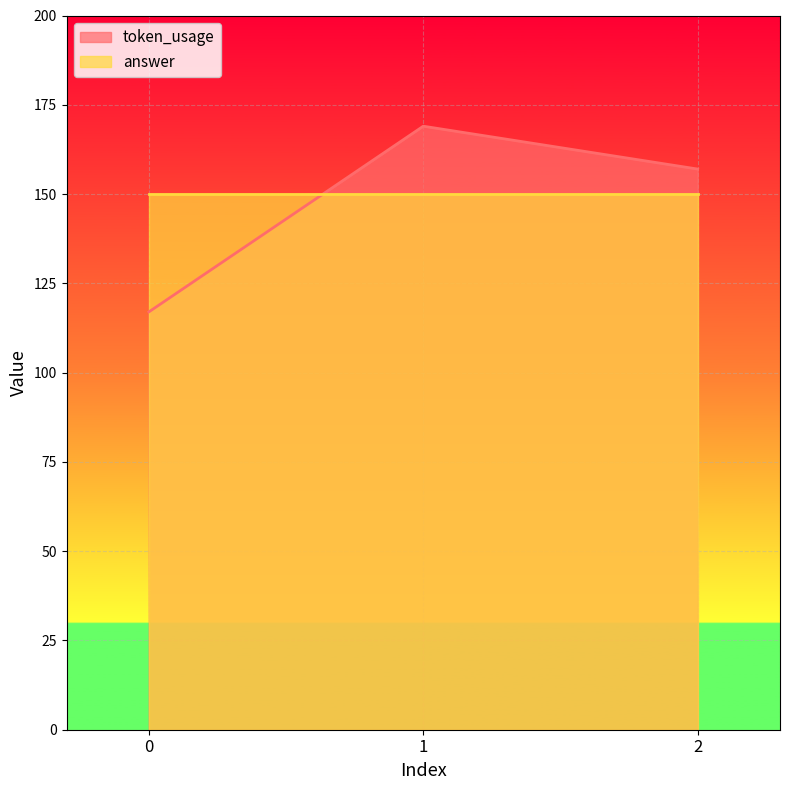

How many lines are shown in the chart?

2